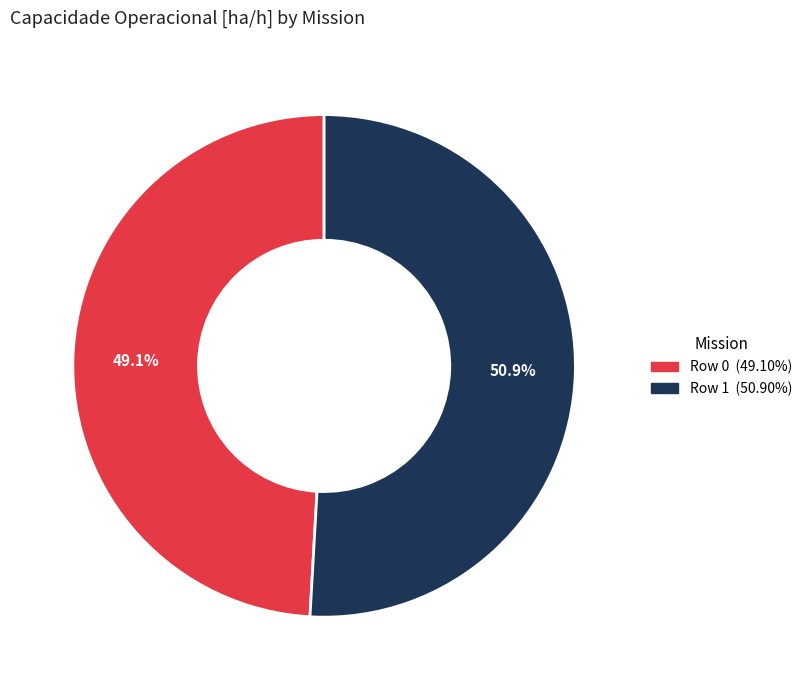

Rank the categories by value from highest to lowest.

Row 1, Row 0